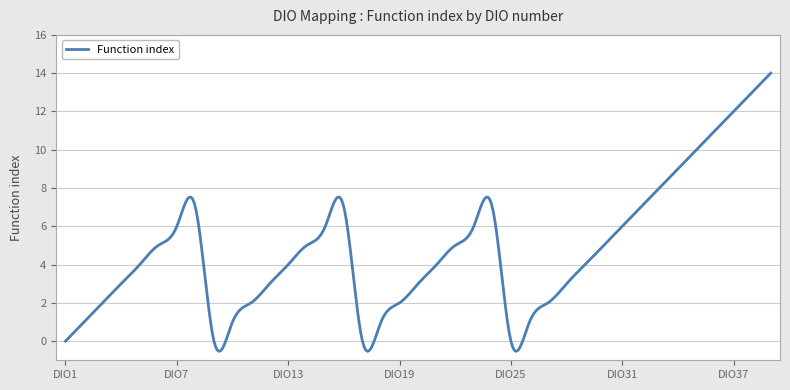

What is the minimum value shown in the chart?

-0.5